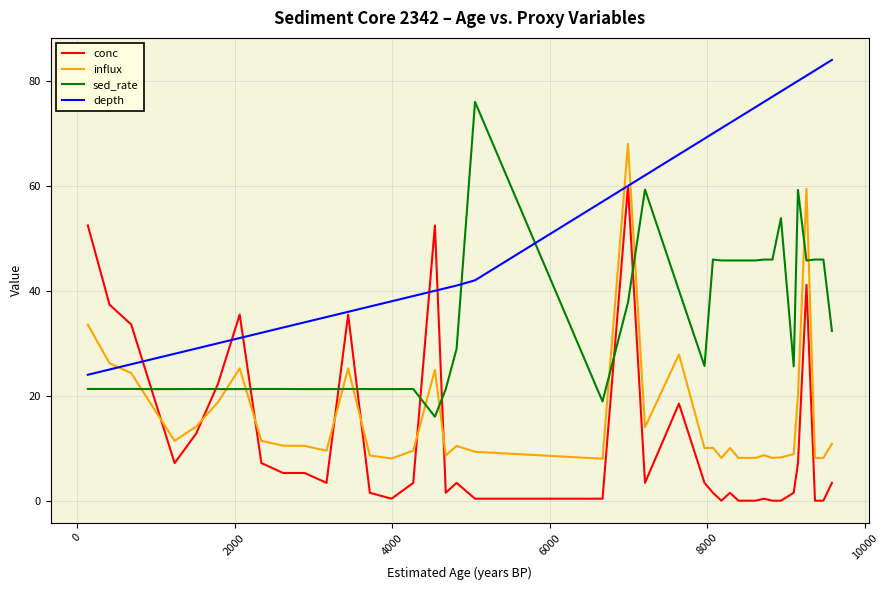

What is the difference between the maximum and minimum values in the depth series?

60.0